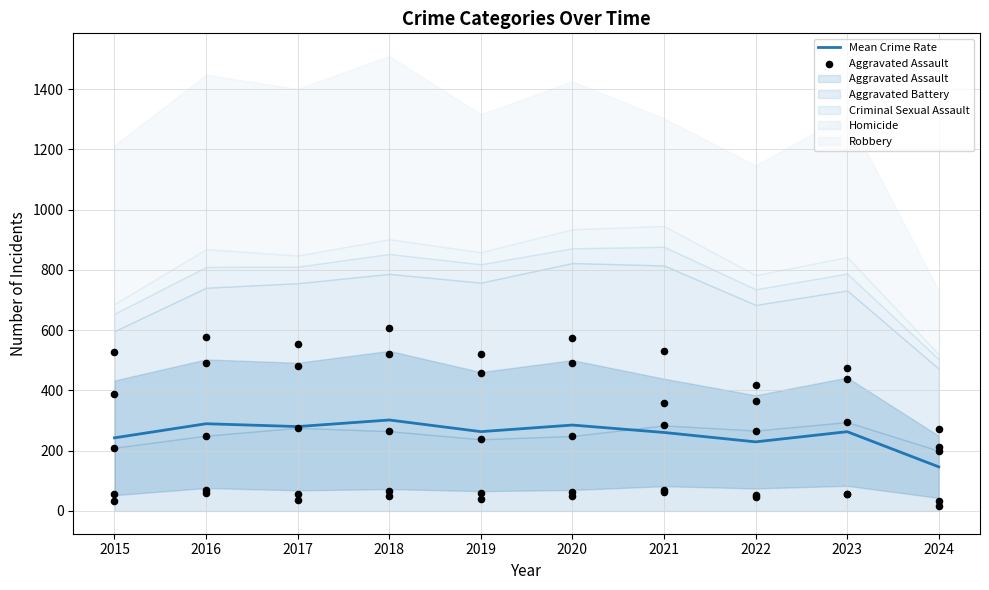

At which category is the sum across all series the highest?

2018